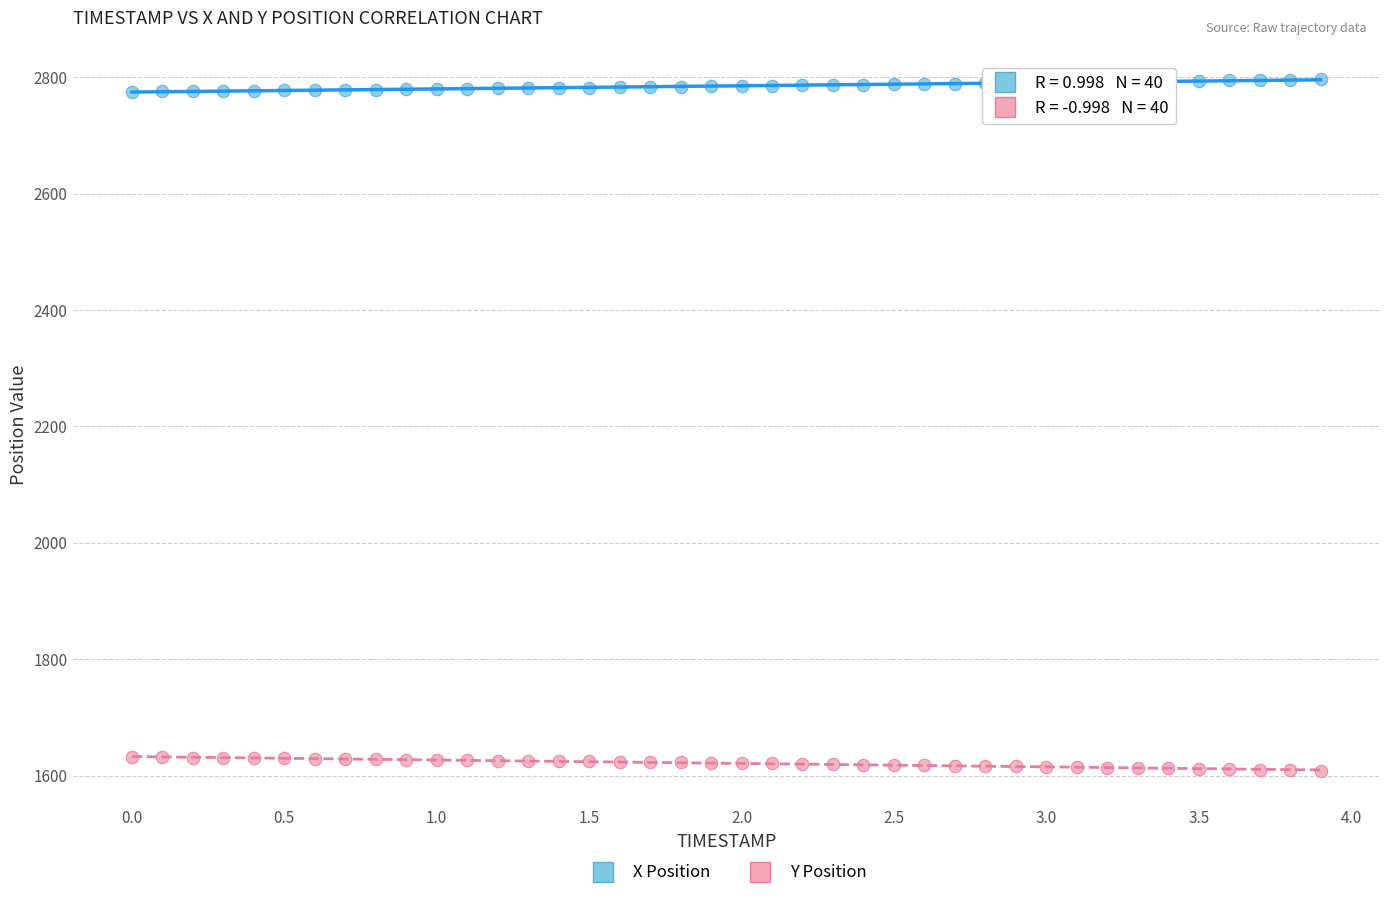

What are all the series names shown in the legend?

X Position, Y Position